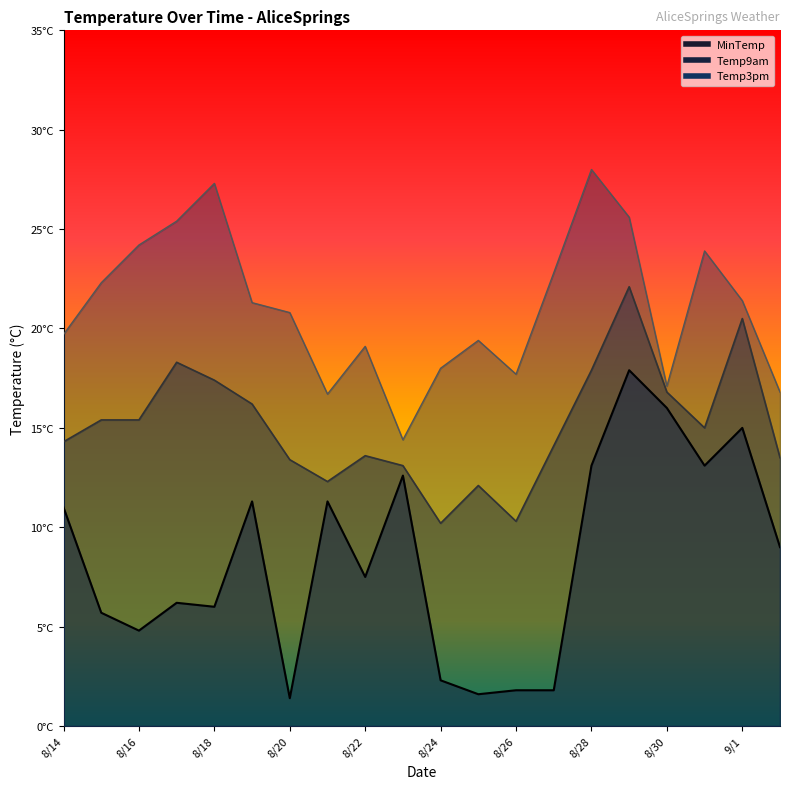

True or false: Temp3pm has a value of 19.4 at 8/25.

True